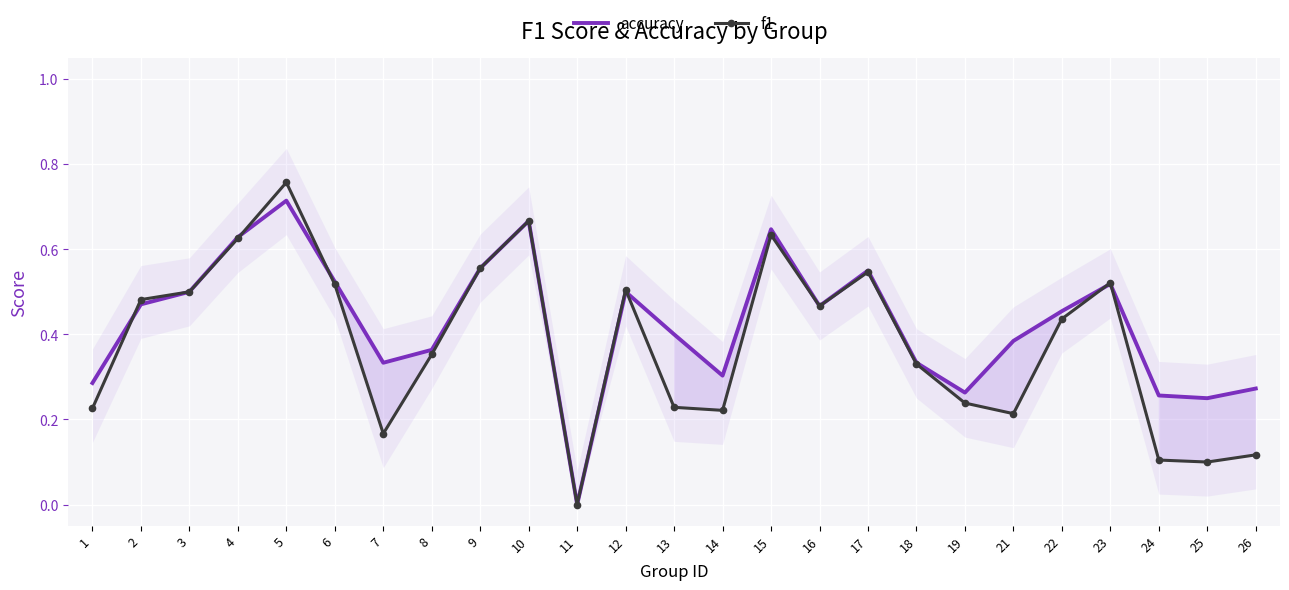

After their last crossing, which series has the higher values: accuracy or f1?

accuracy